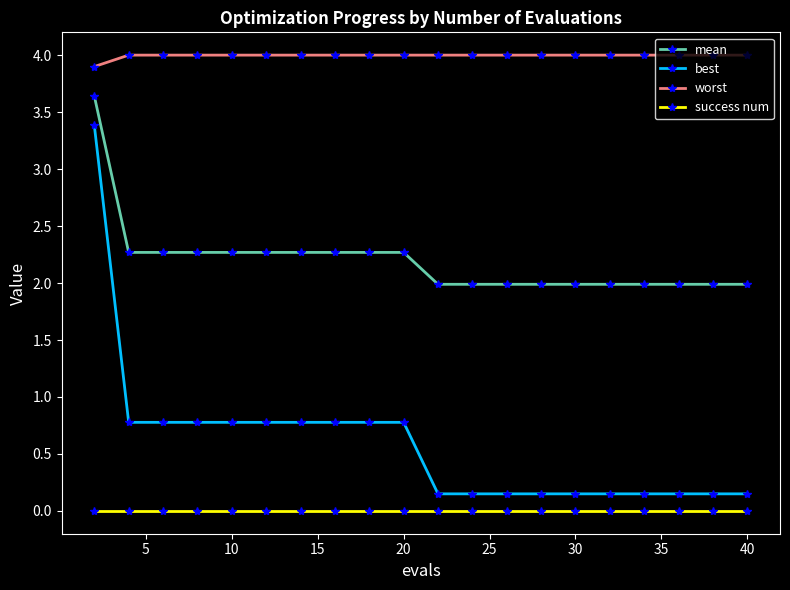

True or false: success num and worst intersect in this chart.

False